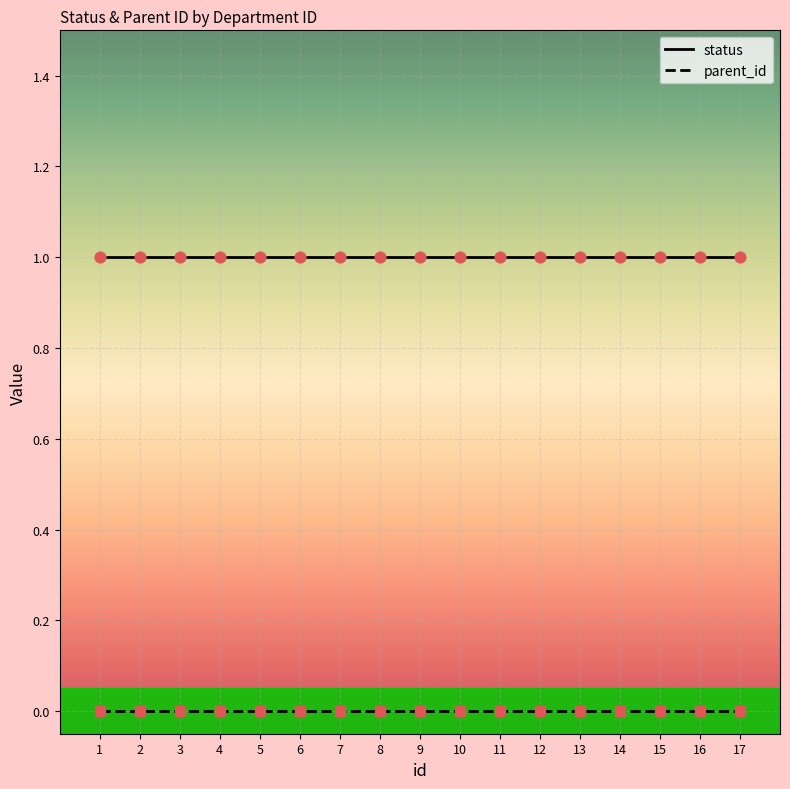

At how many categories does at least one series exceed 0?

17